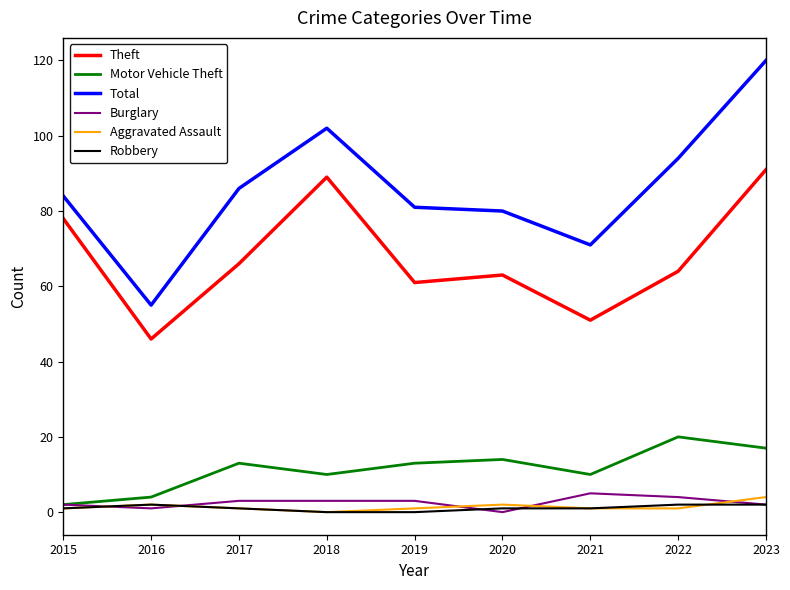

Is it true that Robbery equals 1 at 2021?

True